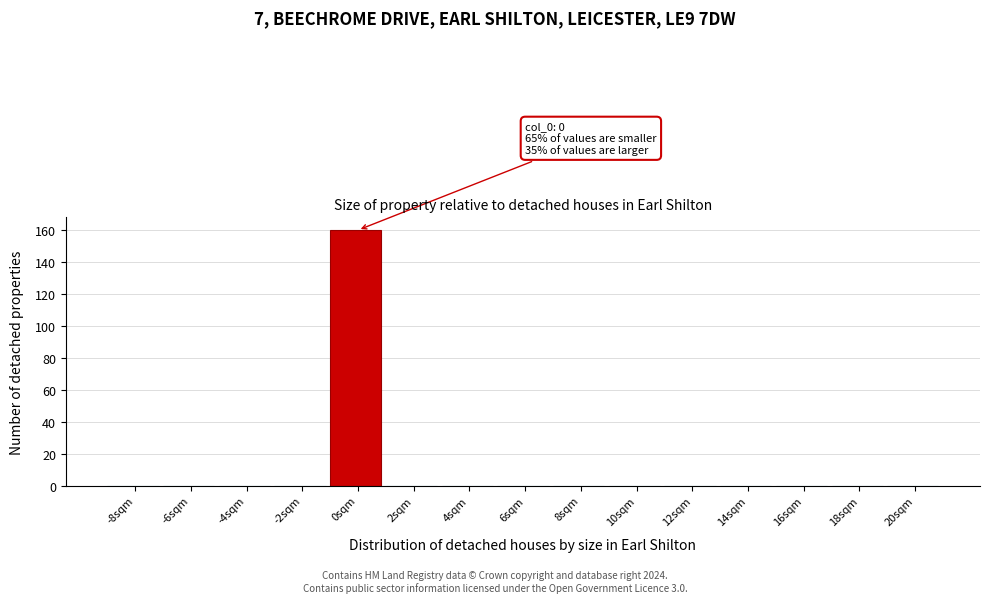

Reading left to right, what are all the values shown in this chart?

-8sqm=0	-6sqm=0	-4sqm=0	-2sqm=0	0sqm=160	2sqm=0	4sqm=0	6sqm=0	8sqm=0	10sqm=0	12sqm=0	14sqm=0	16sqm=0	18sqm=0	20sqm=0